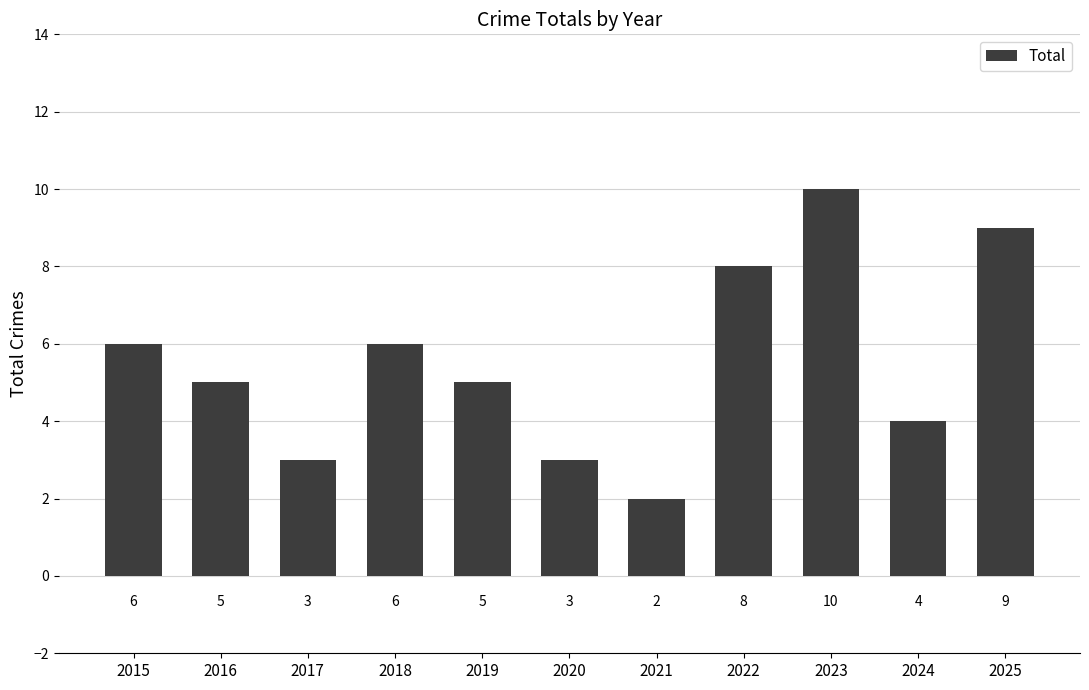

What value does the data have at 2020?

3